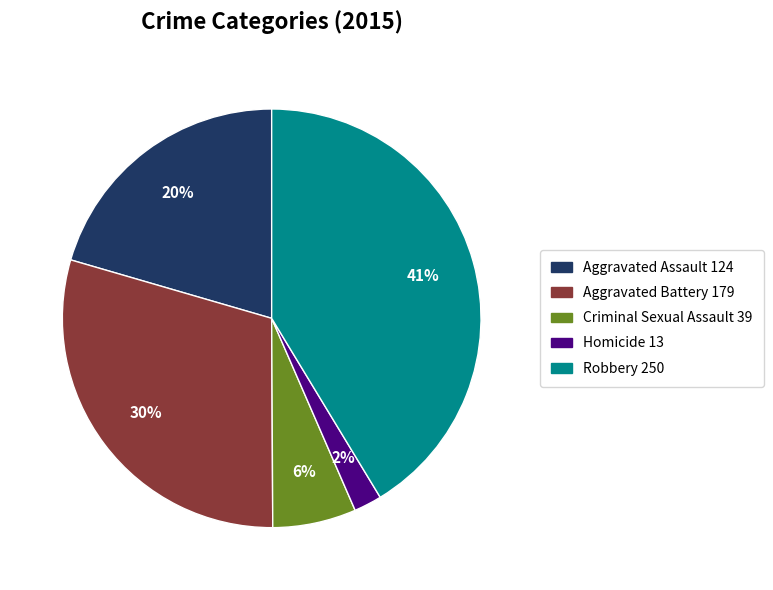

To the nearest percent, what portion does Homicide represent?

2%